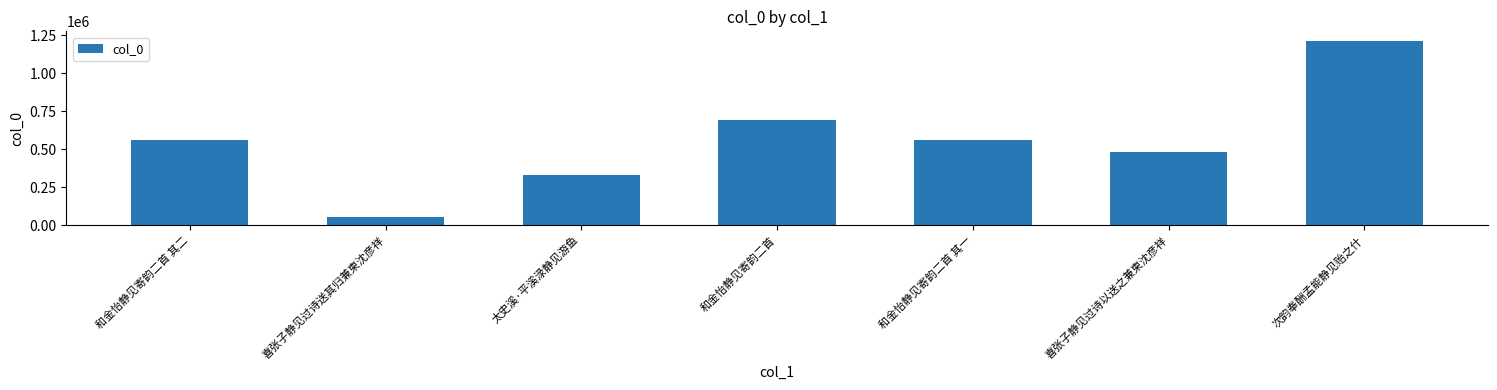

What is the sum of all values?

3888250